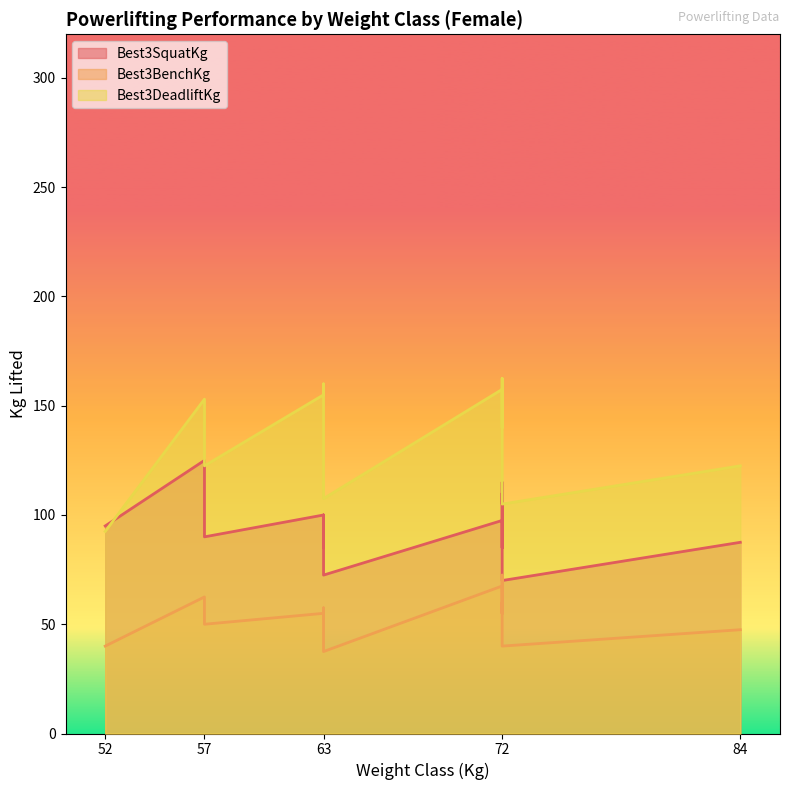

Rank the series by their average value, from highest to lowest.

Best3DeadliftKg, Best3SquatKg, Best3BenchKg